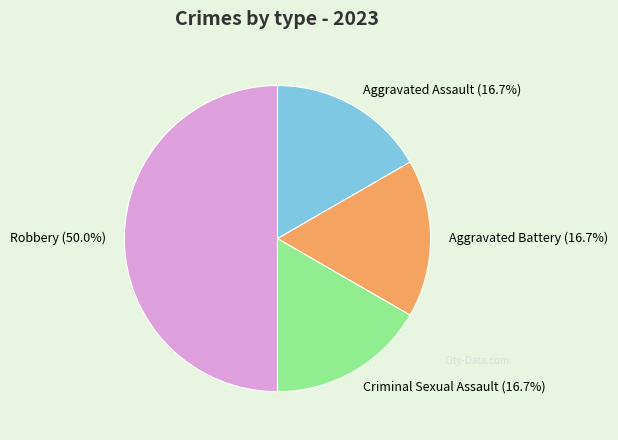

The Robbery slice represents 50% of the pie. True or false?

True